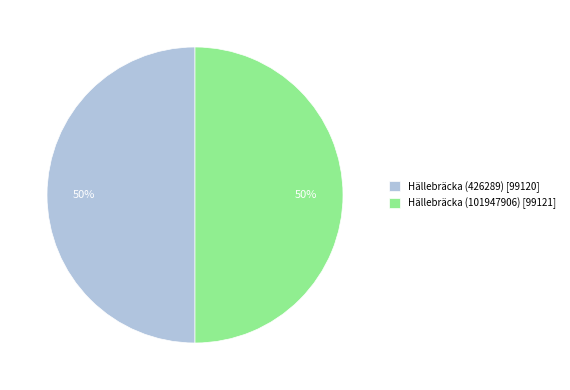

Approximately how many times larger is the value at Hällebräcka (101947906) [99121] compared to Hällebräcka (426289) [99120]?

1.0